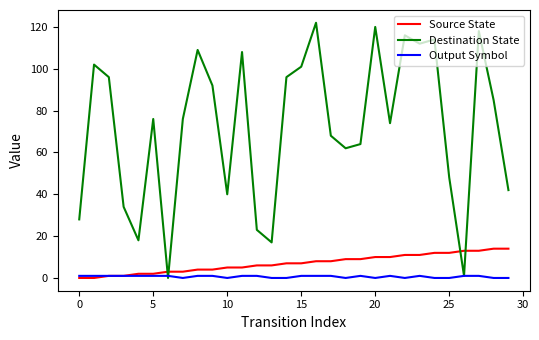

How many series are shown in this chart?

3